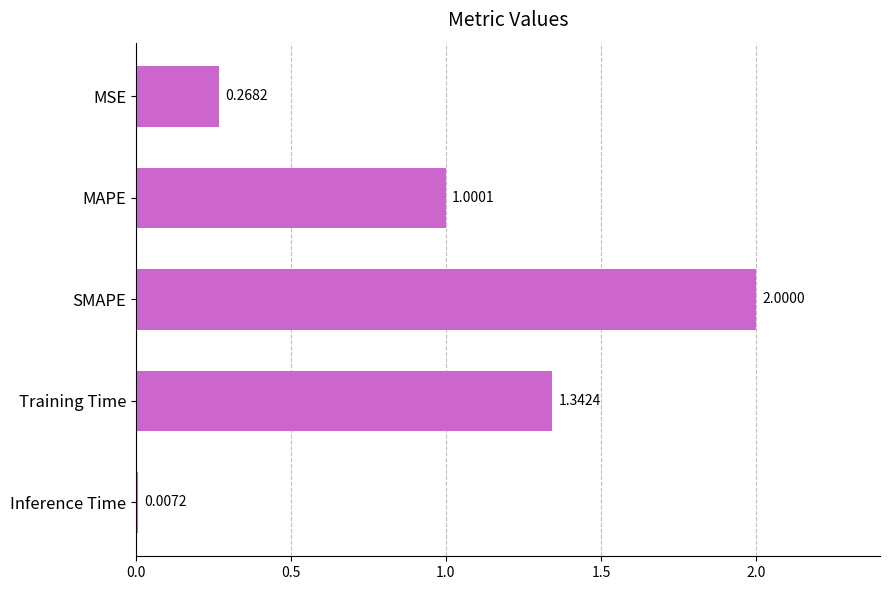

What is the sum of the values at SMAPE and MAPE?

3.0